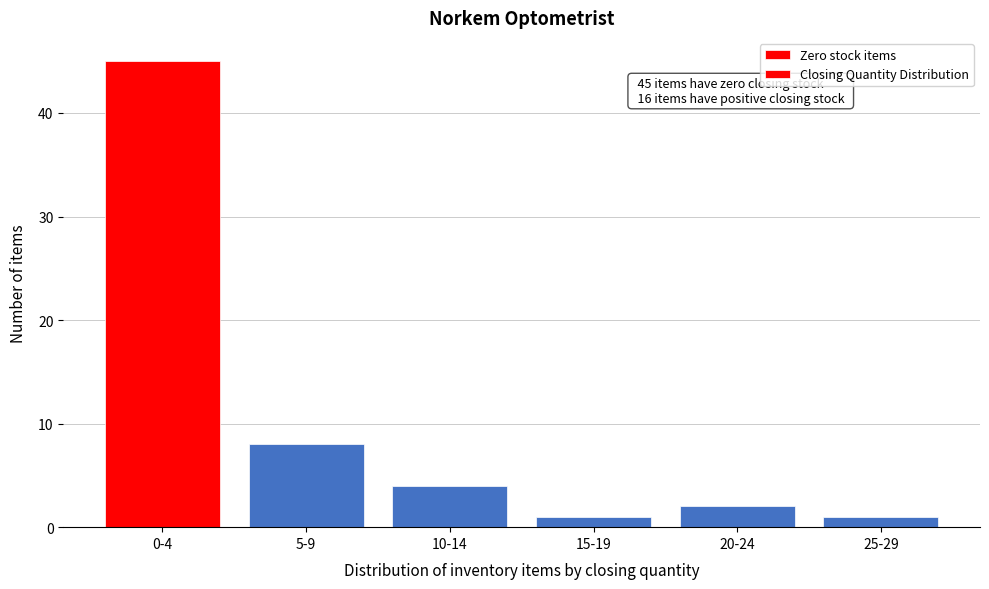

Reading left to right, transcribe all the data shown in this chart.

0-4=45	5-9=8	10-14=4	15-19=1	20-24=2	25-29=1